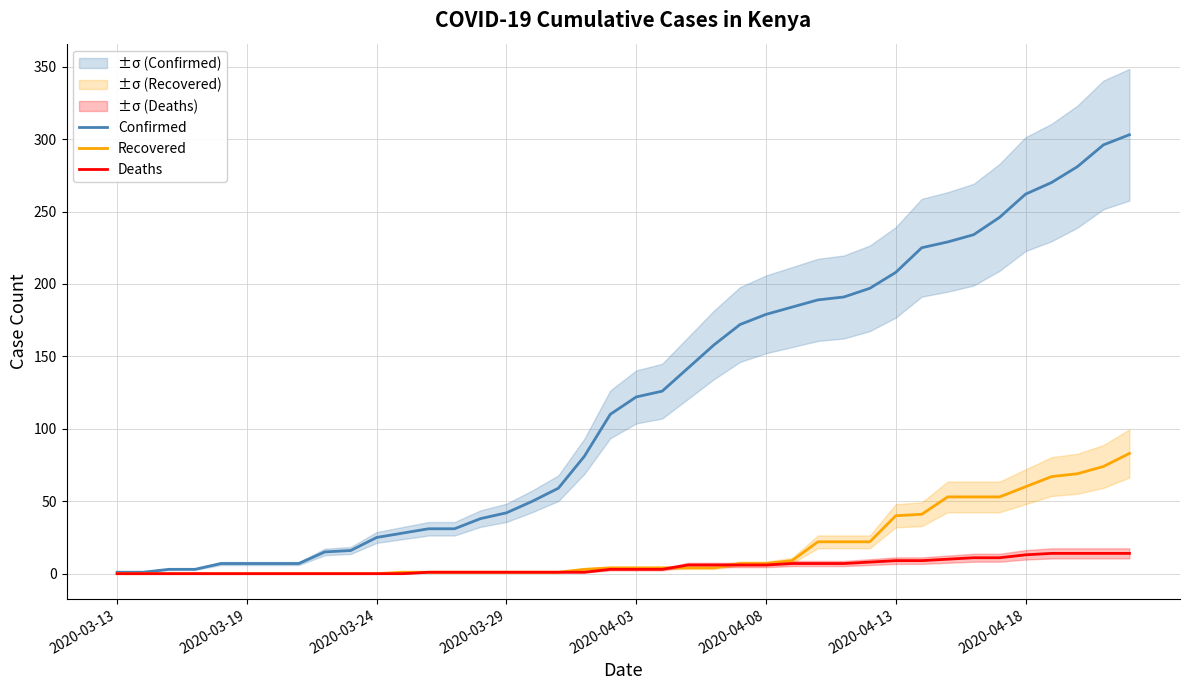

Rank the series by their maximum value, from lowest to highest.

Deaths, Recovered, Confirmed